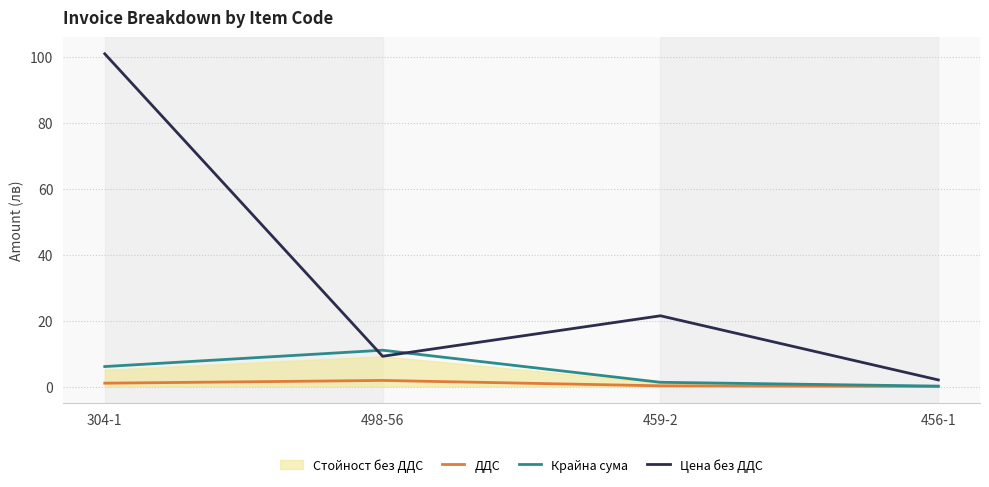

In ДДС, how many points are higher than both neighbors (excluding endpoints)?

1